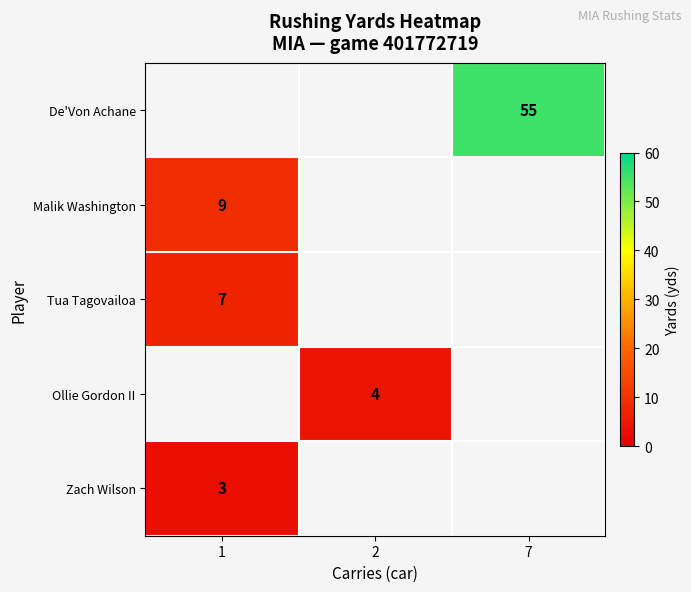

Is it true that Tua Tagovailoa equals 7 at 1?

True